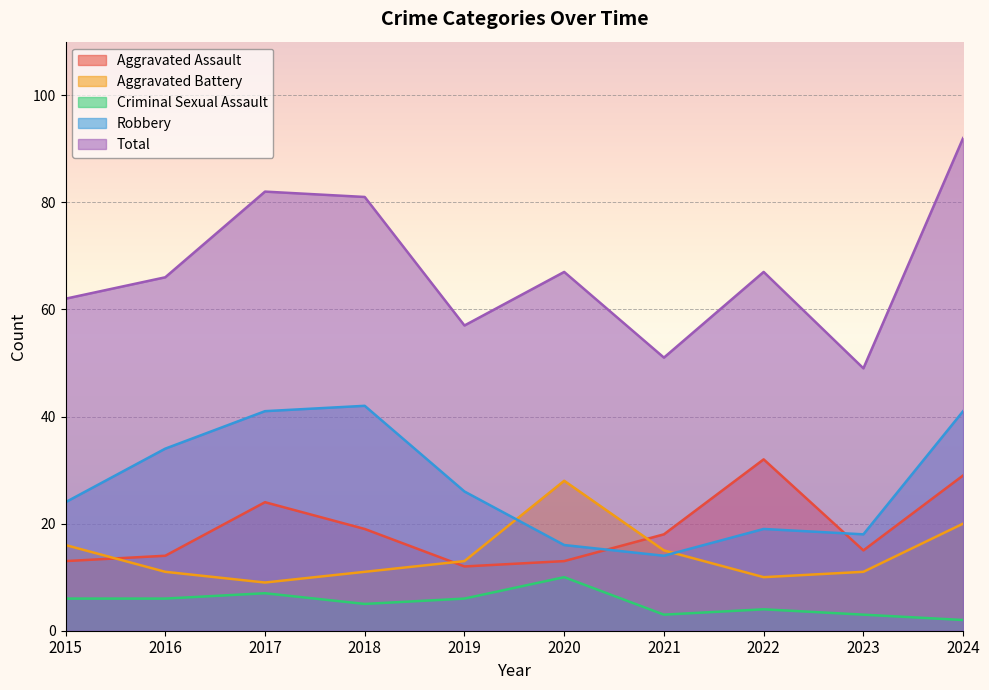

True or false: Robbery and Aggravated Assault cross at least once.

True